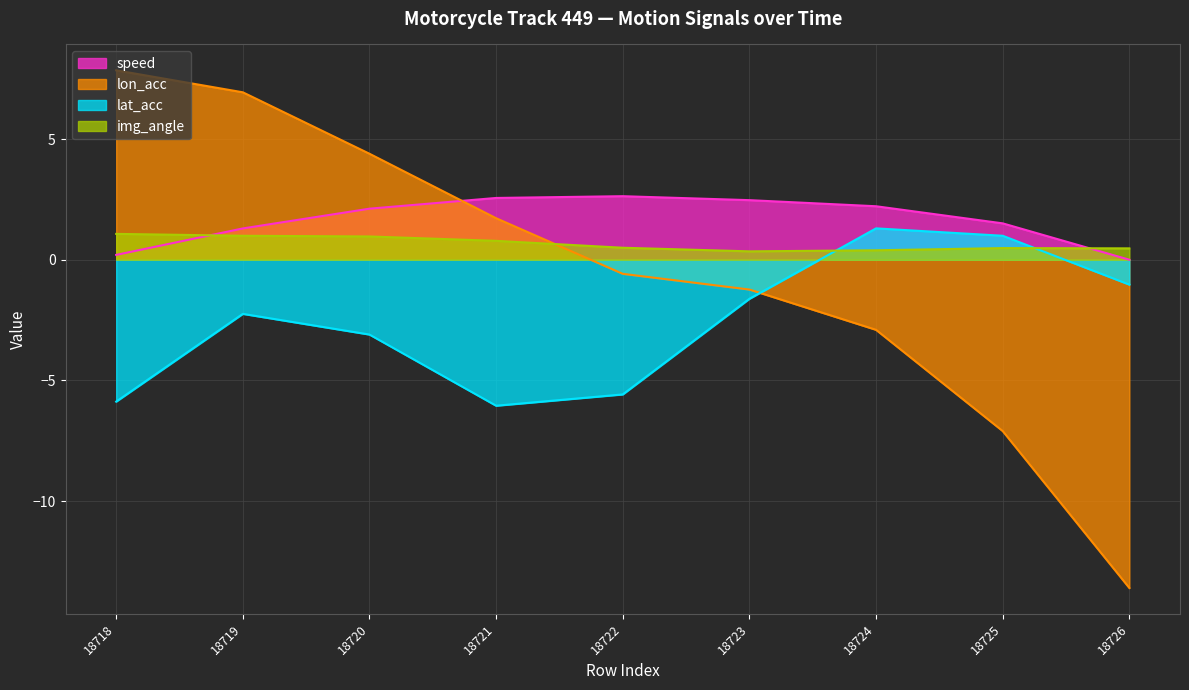

What is the average value of the img_angle series?

0.7